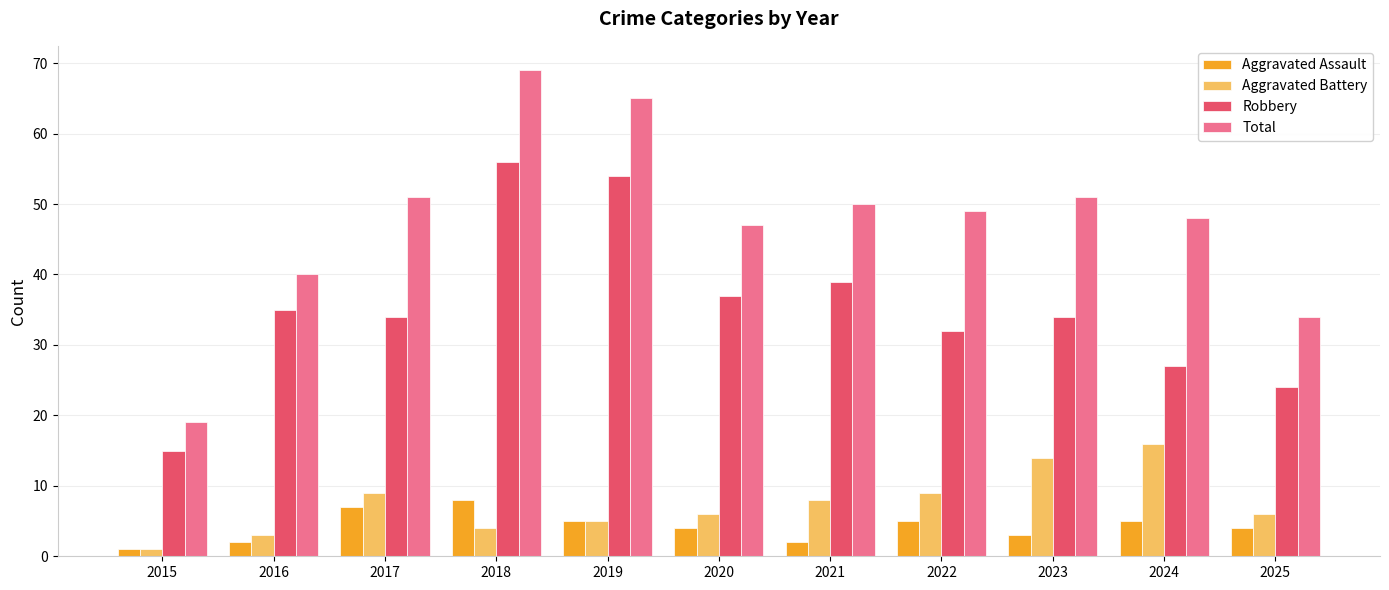

Reading left to right, transcribe all the data shown in this chart.

Aggravated Assault: 2015=1	2016=2	2017=7	2018=8	2019=5	2020=4	2021=2	2022=5	2023=3	2024=5	2025=4
Aggravated Battery: 2015=1	2016=3	2017=9	2018=4	2019=5	2020=6	2021=8	2022=9	2023=14	2024=16	2025=6
Robbery: 2015=15	2016=35	2017=34	2018=56	2019=54	2020=37	2021=39	2022=32	2023=34	2024=27	2025=24
Total: 2015=19	2016=40	2017=51	2018=69	2019=65	2020=47	2021=50	2022=49	2023=51	2024=48	2025=34